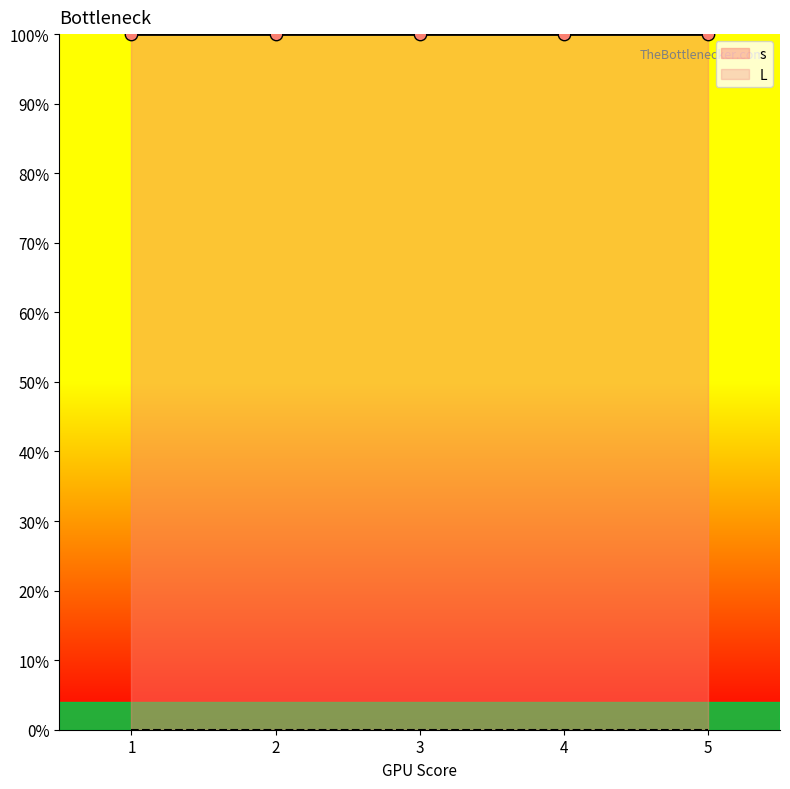

At how many categories does at least one series exceed 0?

5